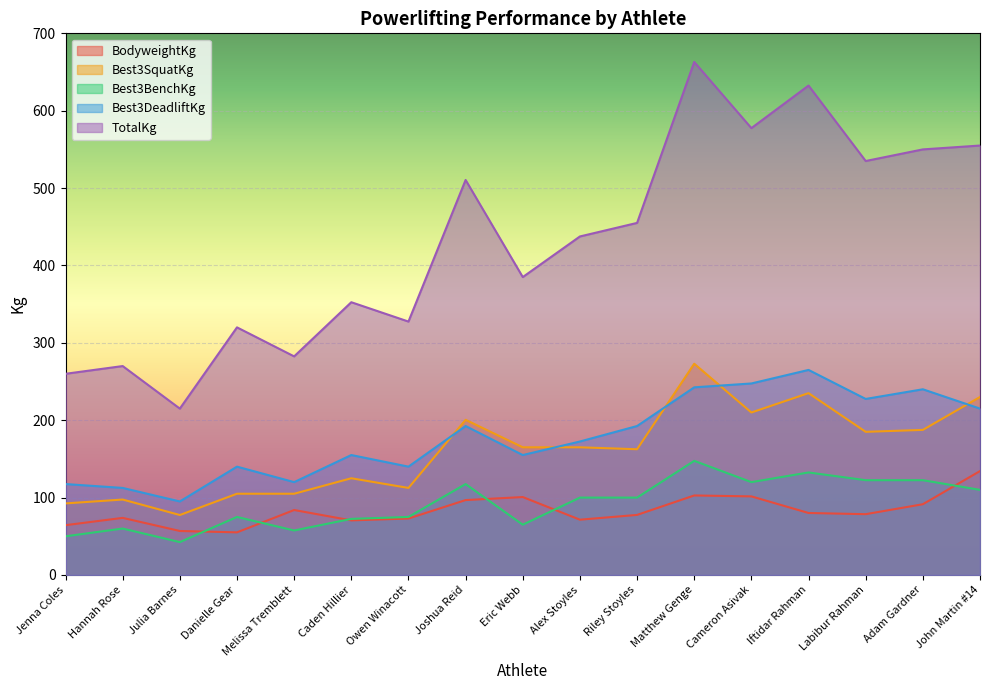

What is the lowest value of the Best3SquatKg series?

77.5